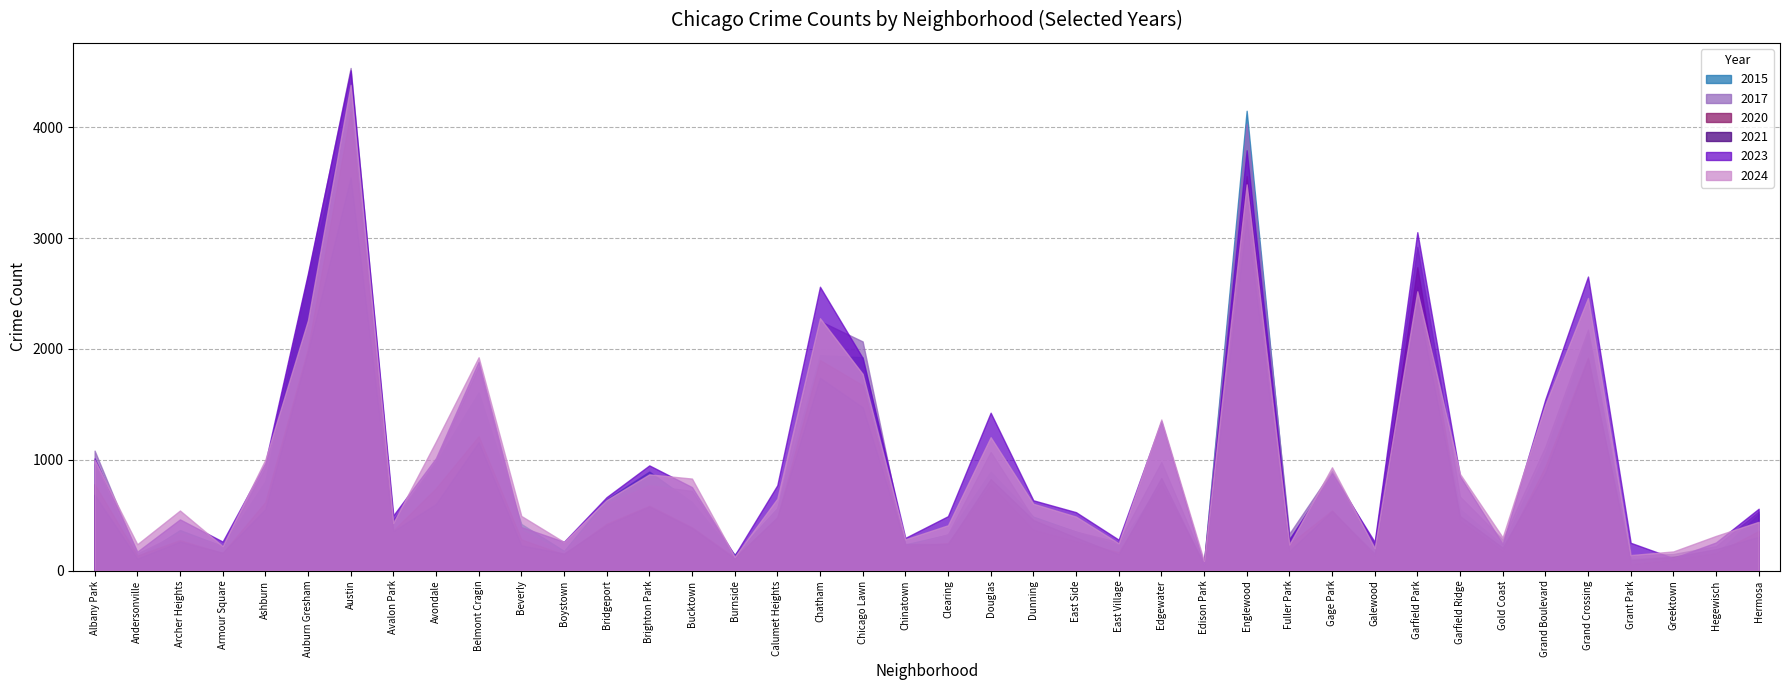

What is the sum of all 2020 values?

30706